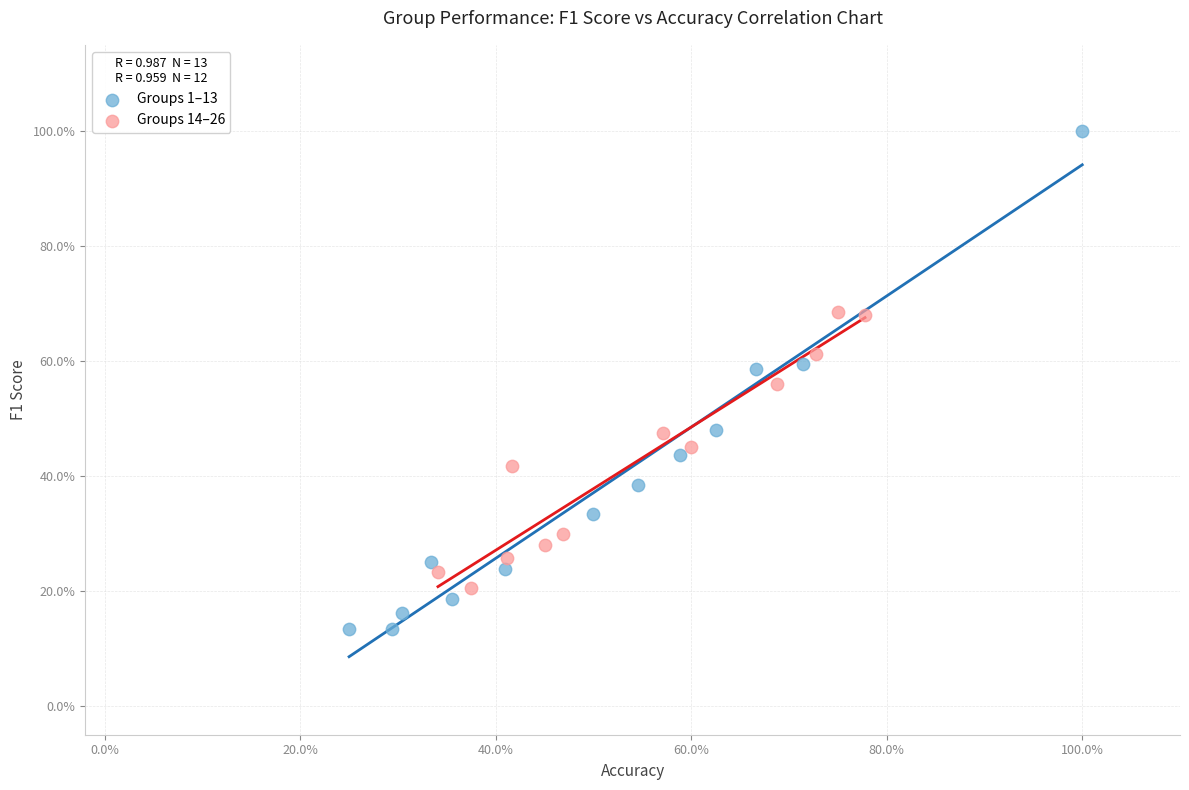

What are all the series names shown in the legend?

Groups 1–13, Groups 14–26